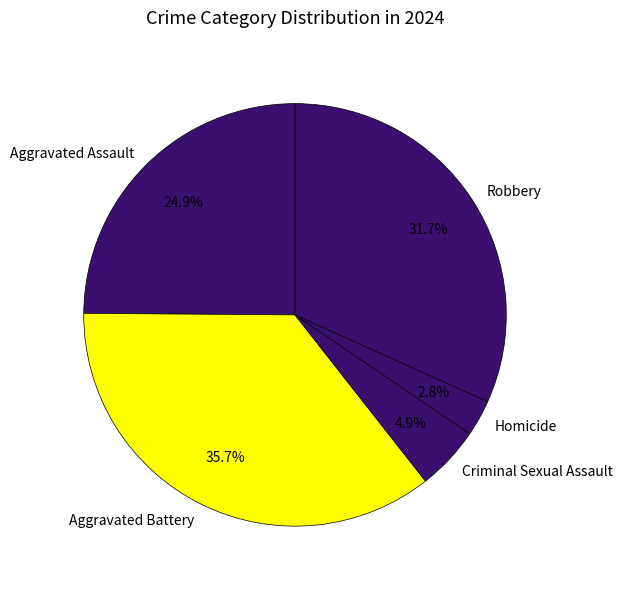

Count the number of slices in the pie.

5